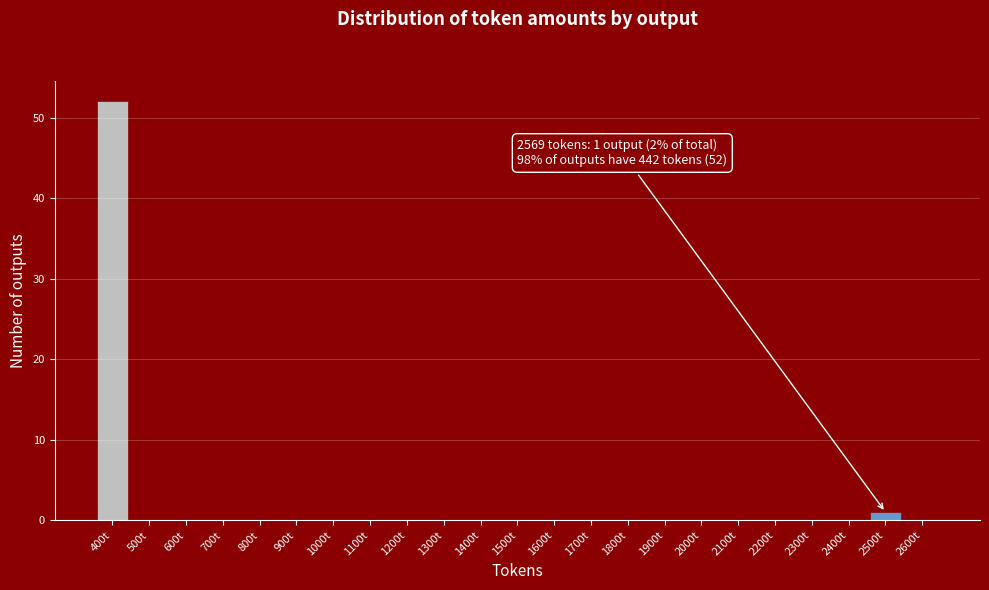

Reading left to right, transcribe all the data shown in this chart.

400t=52	500t=0	600t=0	700t=0	800t=0	900t=0	1000t=0	1100t=0	1200t=0	1300t=0	1400t=0	1500t=0	1600t=0	1700t=0	1800t=0	1900t=0	2000t=0	2100t=0	2200t=0	2300t=0	2400t=0	2500t=1	2600t=0